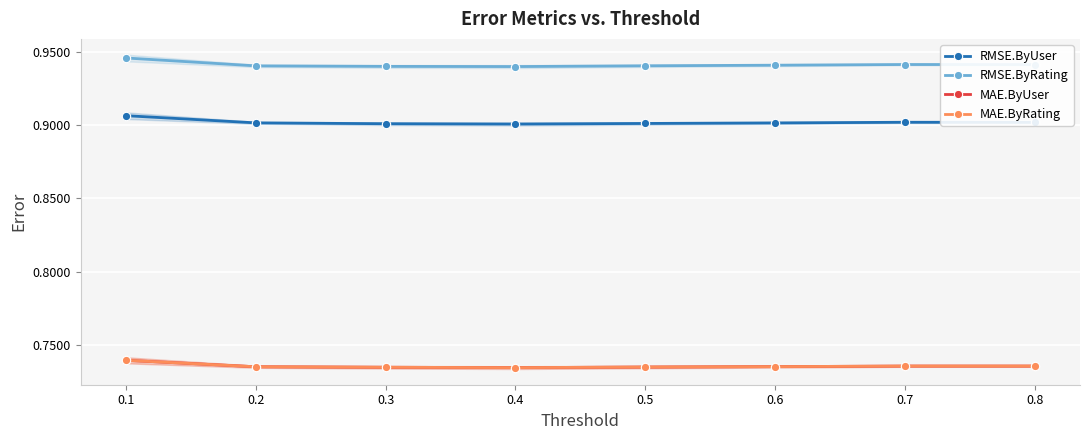

What value does the MAE.ByRating series have at 0.6?

0.7